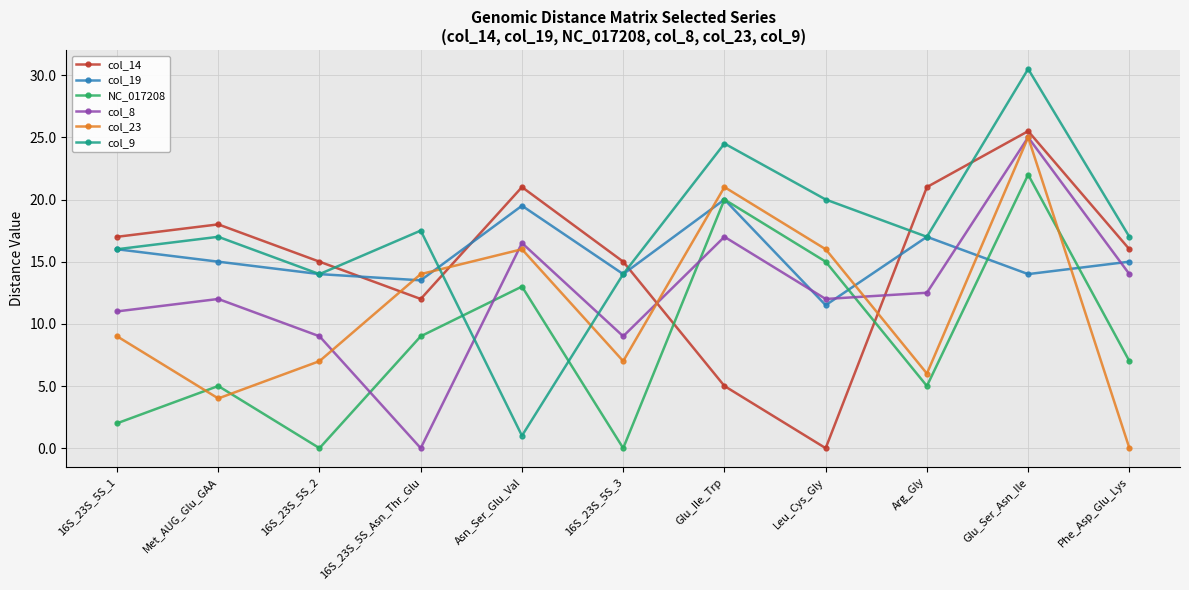

What is the greatest value displayed?

30.5